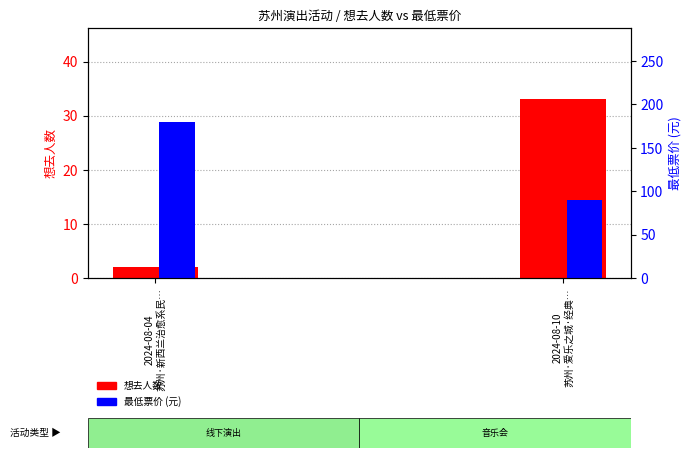

Count the 想去人数 values in the range 2 to 33.

2